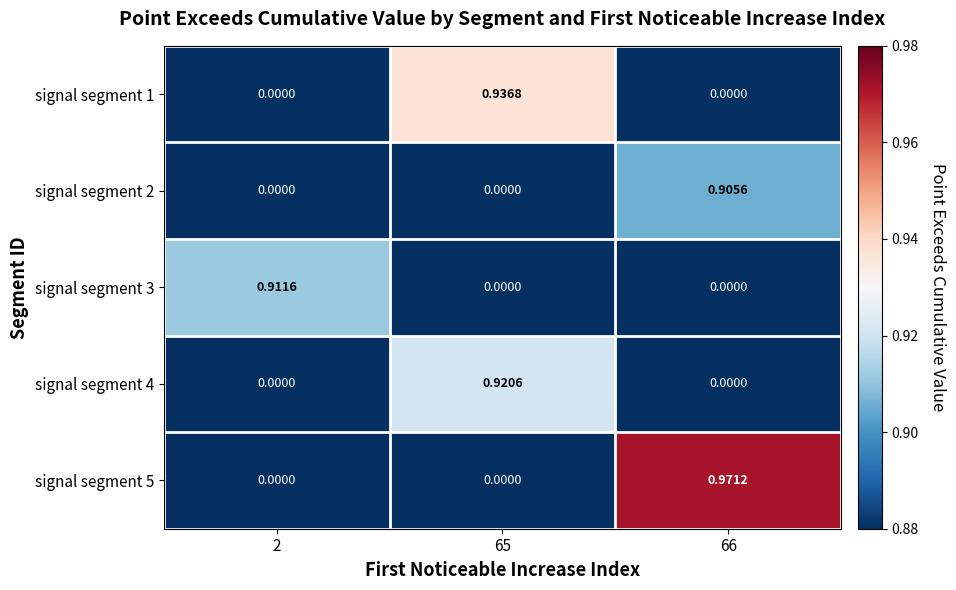

Is the value of signal segment 2 at 65 greater than the value of signal segment 4 at 65?

No